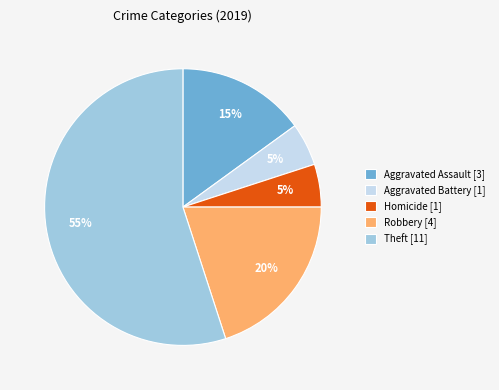

Is it true that Robbery [4] is 7% of the pie?

False